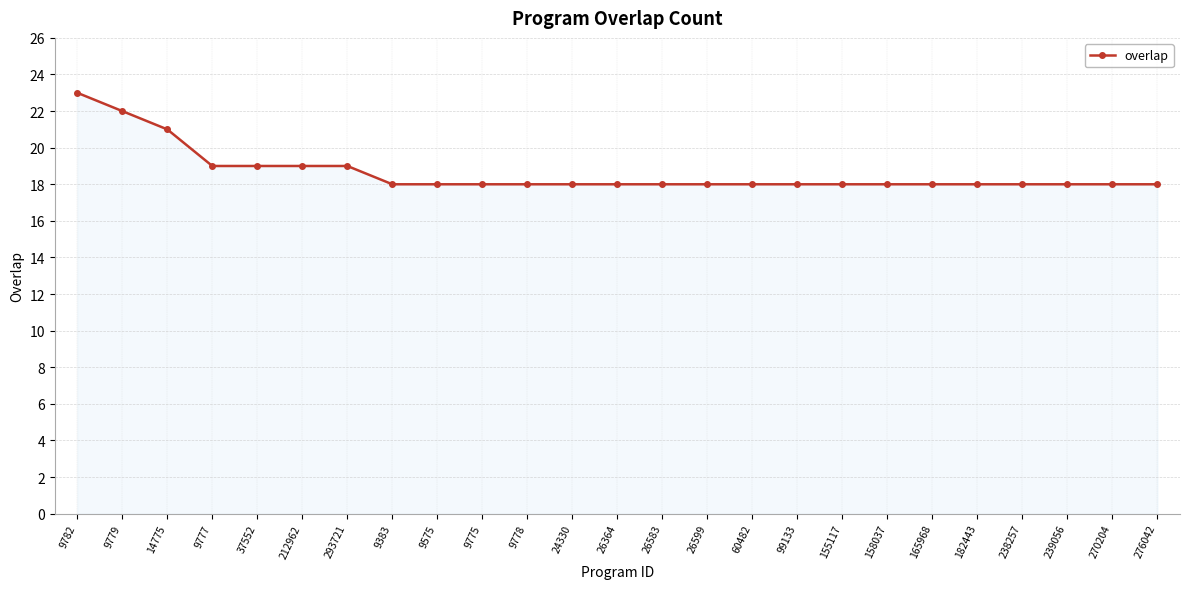

What is the greatest value displayed?

23